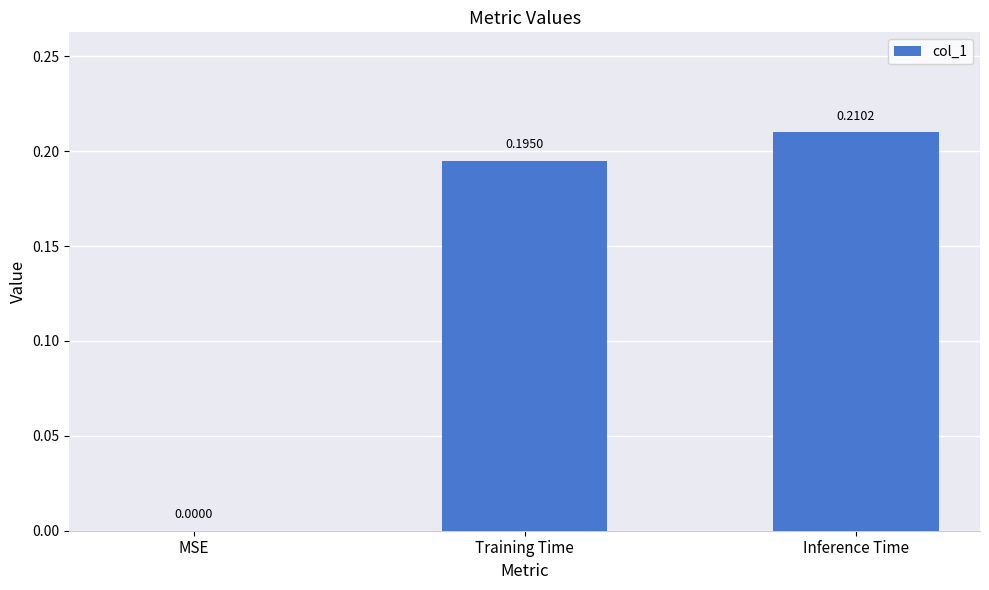

What is the sum of all values?

0.4